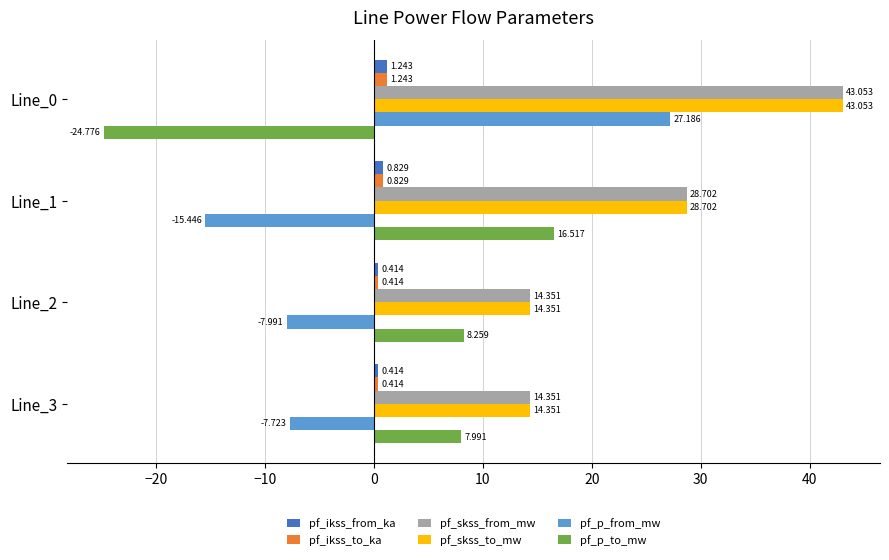

Count the number of data series in this chart.

6